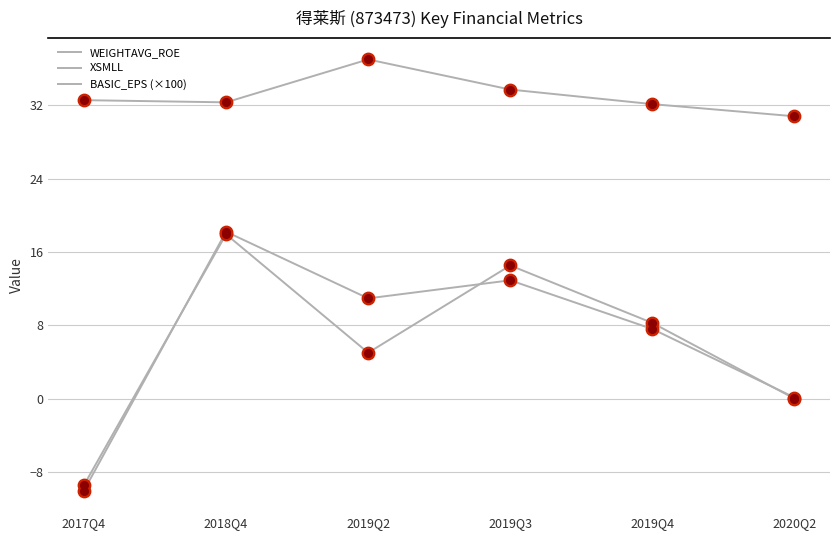

Is the value of BASIC_EPS (×100) at 2017Q4 greater than the value of WEIGHTAVG_ROE at 2018Q4?

No